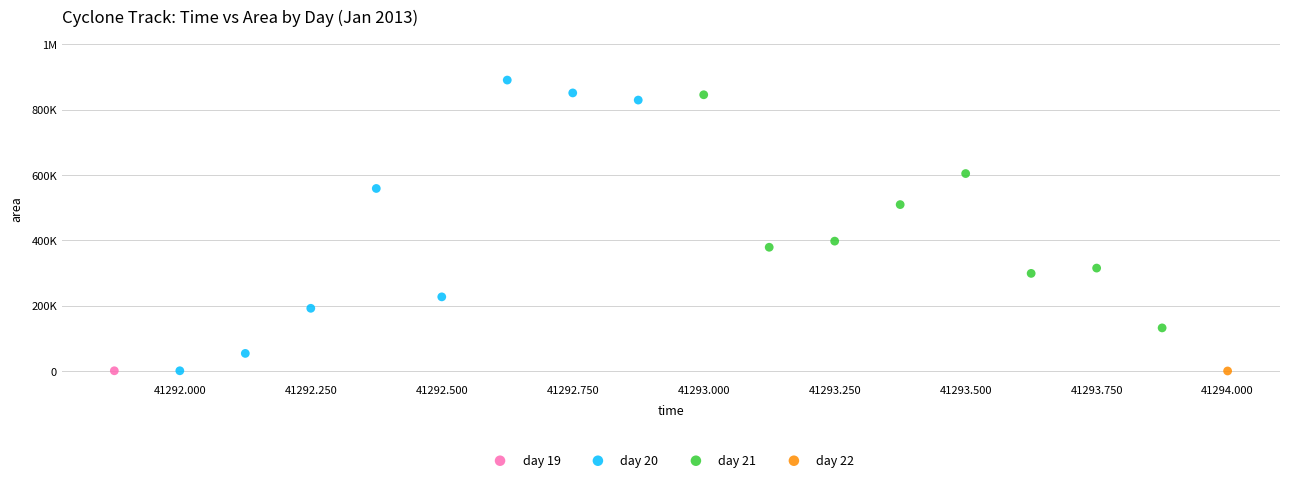

What are all the series names shown in the legend?

day 19, day 20, day 21, day 22